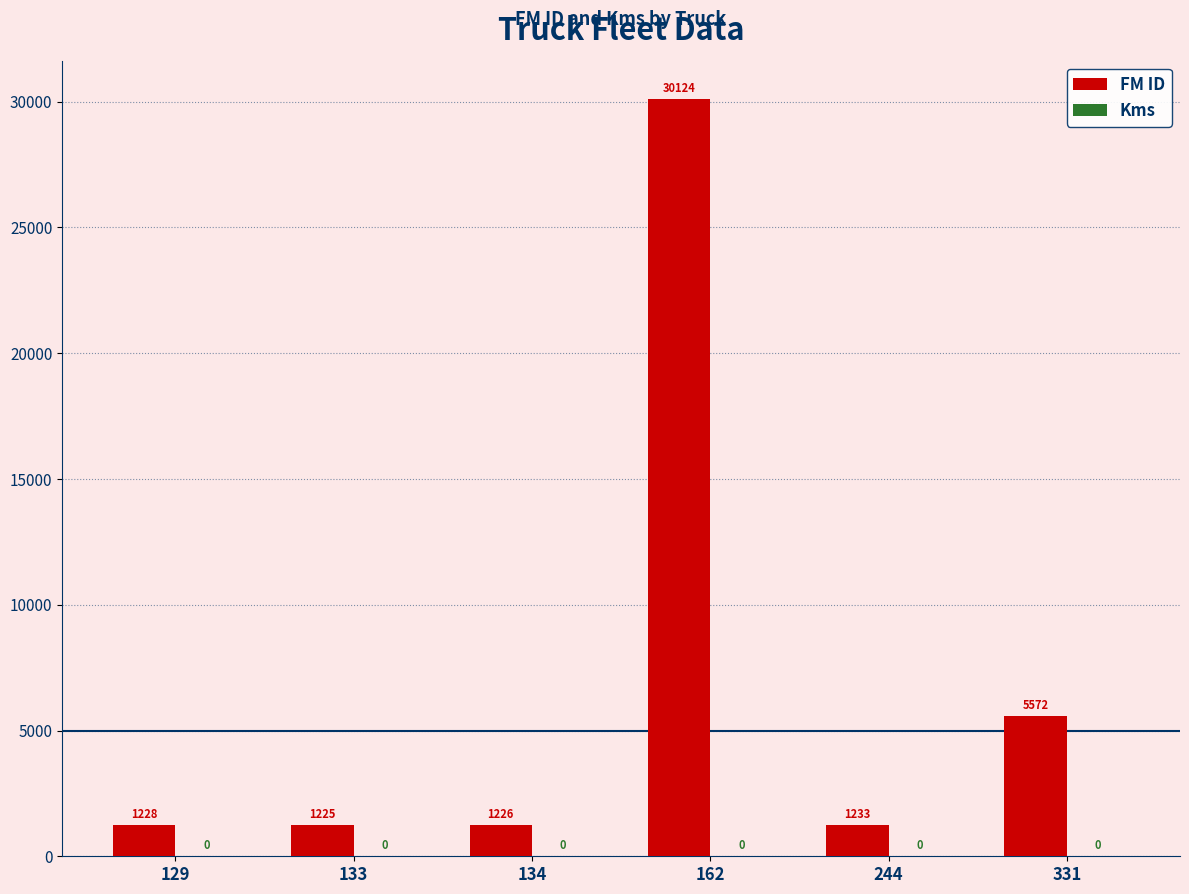

What is the value of the 2nd bar from the left?

1225